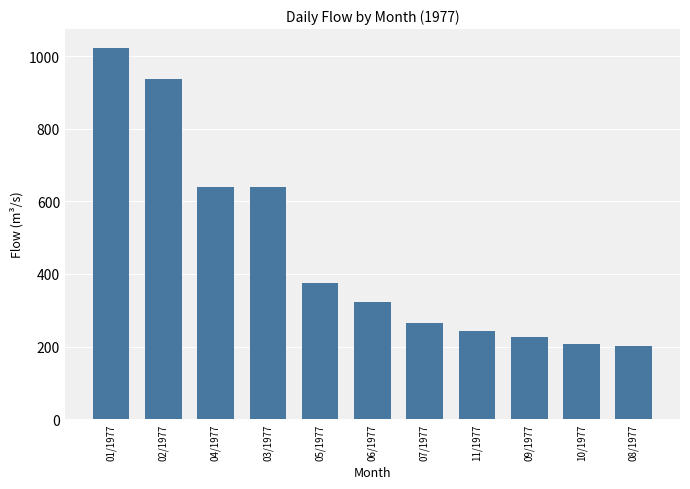

What is the sum of the values at 04/1977 and 06/1977?

961.8